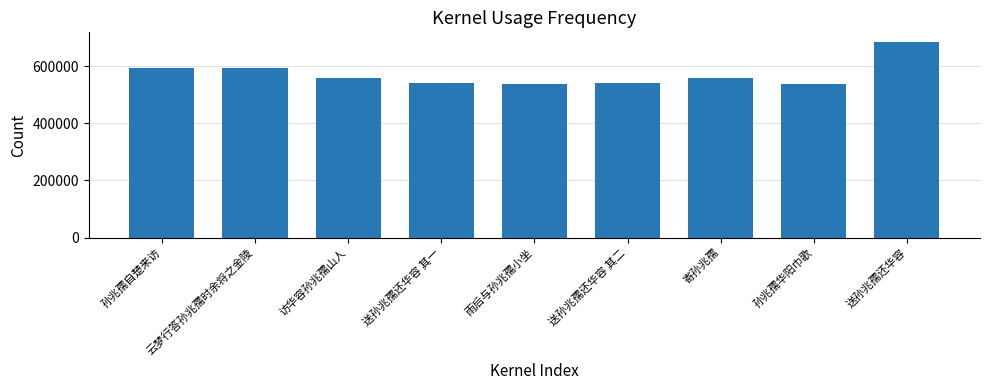

The value at 雨后与孙兆孺小坐 is 538051. True or false?

True